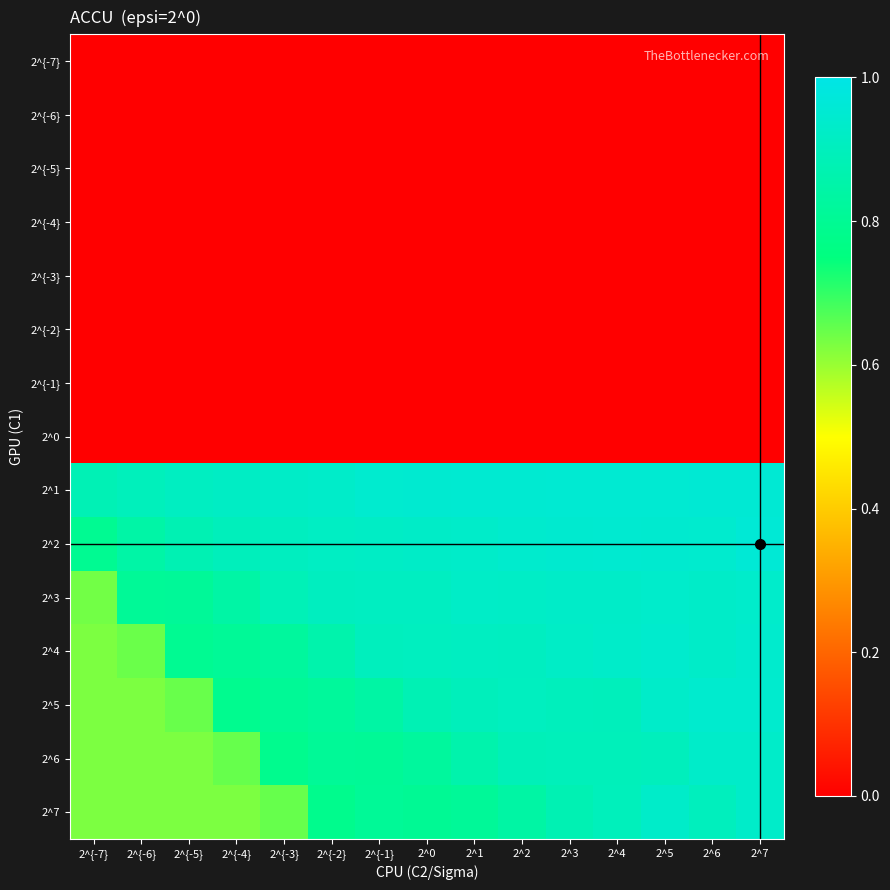

Reading left to right, transcribe all the data shown in this chart.

2^{-7}: 2^{-7}=0.0	2^{-6}=0.0	2^{-5}=0.0	2^{-4}=0.0	2^{-3}=0.0	2^{-2}=0.0	2^{-1}=0.0	2^0=0.0	2^1=0.0	2^2=0.0	2^3=0.0	2^4=0.0	2^5=0.0	2^6=0.0	2^7=0.0
2^{-6}: 2^{-7}=0.0	2^{-6}=0.0	2^{-5}=0.0	2^{-4}=0.0	2^{-3}=0.0	2^{-2}=0.0	2^{-1}=0.0	2^0=0.0	2^1=0.0	2^2=0.0	2^3=0.0	2^4=0.0	2^5=0.0	2^6=0.0	2^7=0.0
2^{-5}: 2^{-7}=0.0	2^{-6}=0.0	2^{-5}=0.0	2^{-4}=0.0	2^{-3}=0.0	2^{-2}=0.0	2^{-1}=0.0	2^0=0.0	2^1=0.0	2^2=0.0	2^3=0.0	2^4=0.0	2^5=0.0	2^6=0.0	2^7=0.0
2^{-4}: 2^{-7}=0.0	2^{-6}=0.0	2^{-5}=0.0	2^{-4}=0.0	2^{-3}=0.0	2^{-2}=0.0	2^{-1}=0.0	2^0=0.0	2^1=0.0	2^2=0.0	2^3=0.0	2^4=0.0	2^5=0.0	2^6=0.0	2^7=0.0
2^{-3}: 2^{-7}=0.0	2^{-6}=0.0	2^{-5}=0.0	2^{-4}=0.0	2^{-3}=0.0	2^{-2}=0.0	2^{-1}=0.0	2^0=0.0	2^1=0.0	2^2=0.0	2^3=0.0	2^4=0.0	2^5=0.0	2^6=0.0	2^7=0.0
2^{-2}: 2^{-7}=0.0	2^{-6}=0.0	2^{-5}=0.0	2^{-4}=0.0	2^{-3}=0.0	2^{-2}=0.0	2^{-1}=0.0	2^0=0.0	2^1=0.0	2^2=0.0	2^3=0.0	2^4=0.0	2^5=0.0	2^6=0.0	2^7=0.0
2^{-1}: 2^{-7}=0.0	2^{-6}=0.0	2^{-5}=0.0	2^{-4}=0.0	2^{-3}=0.0	2^{-2}=0.0	2^{-1}=0.0	2^0=0.0	2^1=0.0	2^2=0.0	2^3=0.0	2^4=0.0	2^5=0.0	2^6=0.0	2^7=0.0
2^0: 2^{-7}=0.0	2^{-6}=0.0	2^{-5}=0.0	2^{-4}=0.0	2^{-3}=0.0	2^{-2}=0.0	2^{-1}=0.0	2^0=0.0	2^1=0.0	2^2=0.0	2^3=0.0	2^4=0.0	2^5=0.0	2^6=0.0	2^7=0.0
2^1: 2^{-7}=0.9	2^{-6}=0.9	2^{-5}=0.9	2^{-4}=0.9	2^{-3}=0.9	2^{-2}=0.9	2^{-1}=0.9	2^0=0.9	2^1=1.0	2^2=1.0	2^3=1.0	2^4=1.0	2^5=1.0	2^6=1.0	2^7=1.0
2^2: 2^{-7}=0.8	2^{-6}=0.8	2^{-5}=0.9	2^{-4}=0.9	2^{-3}=0.9	2^{-2}=0.9	2^{-1}=0.9	2^0=0.9	2^1=0.9	2^2=0.9	2^3=0.9	2^4=0.9	2^5=0.9	2^6=0.9	2^7=1.0
2^3: 2^{-7}=0.6	2^{-6}=0.8	2^{-5}=0.8	2^{-4}=0.8	2^{-3}=0.9	2^{-2}=0.9	2^{-1}=0.9	2^0=0.9	2^1=0.9	2^2=0.9	2^3=0.9	2^4=0.9	2^5=0.9	2^6=0.9	2^7=0.9
2^4: 2^{-7}=0.6	2^{-6}=0.6	2^{-5}=0.8	2^{-4}=0.8	2^{-3}=0.8	2^{-2}=0.9	2^{-1}=0.9	2^0=0.9	2^1=0.9	2^2=0.9	2^3=0.9	2^4=0.9	2^5=0.9	2^6=0.9	2^7=0.9
2^5: 2^{-7}=0.6	2^{-6}=0.6	2^{-5}=0.6	2^{-4}=0.8	2^{-3}=0.8	2^{-2}=0.8	2^{-1}=0.8	2^0=0.9	2^1=0.9	2^2=0.9	2^3=0.9	2^4=0.9	2^5=0.9	2^6=0.9	2^7=0.9
2^6: 2^{-7}=0.6	2^{-6}=0.6	2^{-5}=0.6	2^{-4}=0.6	2^{-3}=0.8	2^{-2}=0.8	2^{-1}=0.8	2^0=0.8	2^1=0.9	2^2=0.9	2^3=0.9	2^4=0.9	2^5=0.9	2^6=0.9	2^7=0.9
2^7: 2^{-7}=0.6	2^{-6}=0.6	2^{-5}=0.6	2^{-4}=0.6	2^{-3}=0.6	2^{-2}=0.8	2^{-1}=0.8	2^0=0.8	2^1=0.8	2^2=0.8	2^3=0.9	2^4=0.9	2^5=0.9	2^6=0.9	2^7=0.9